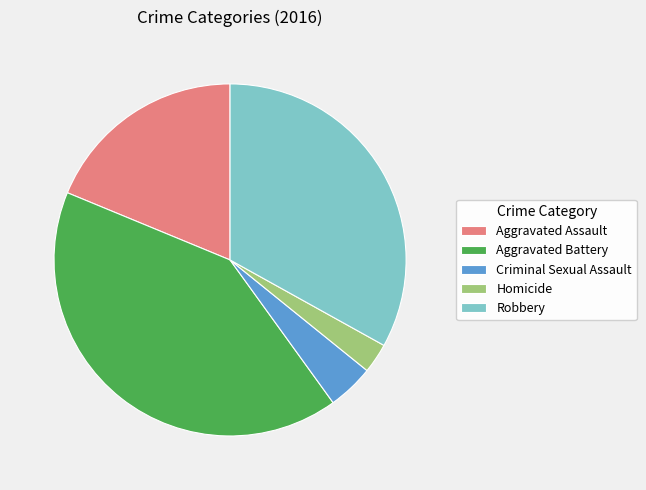

Which has a higher value, Homicide or Criminal Sexual Assault?

Criminal Sexual Assault